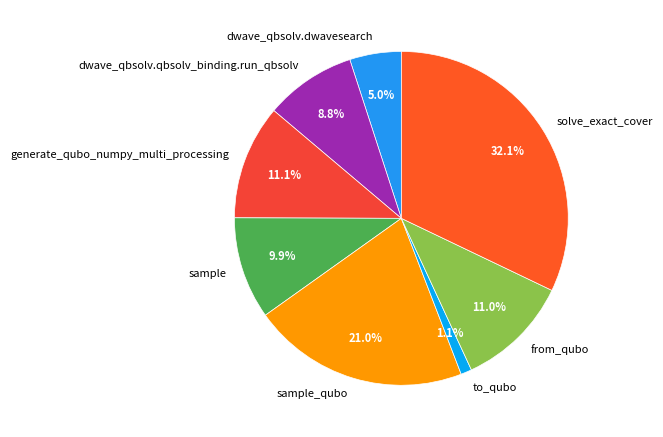

Does any single category account for the majority?

No